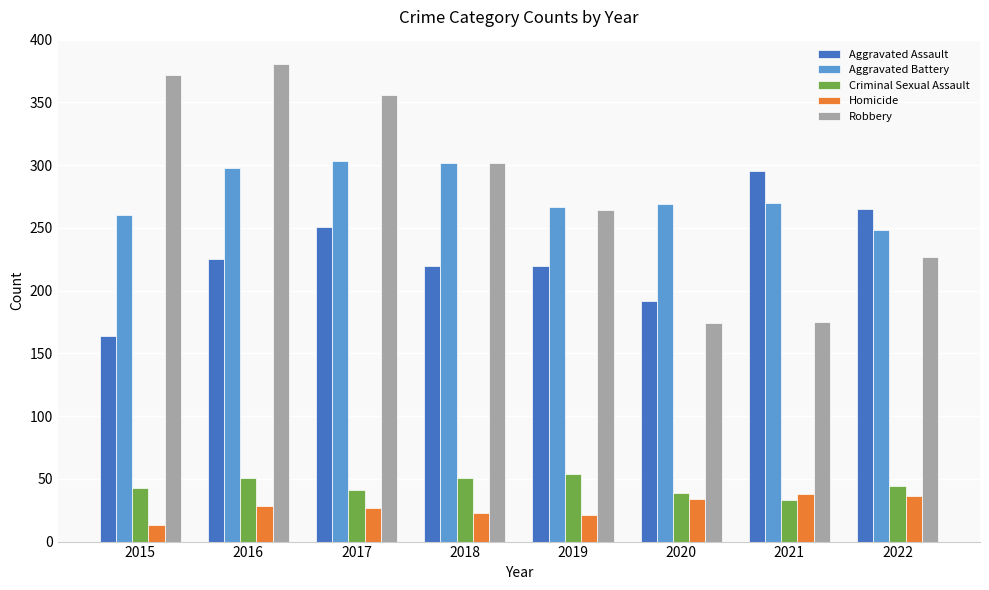

What is the difference between the highest and lowest values at 2019?

246